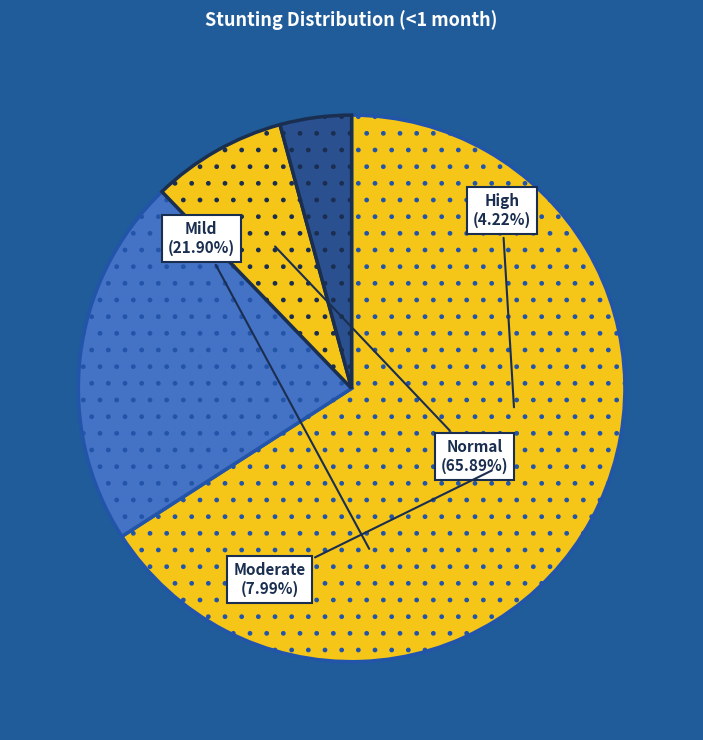

How much of the chart is everything except Mild (HAZ-score between -2 and -1)?

78.1%